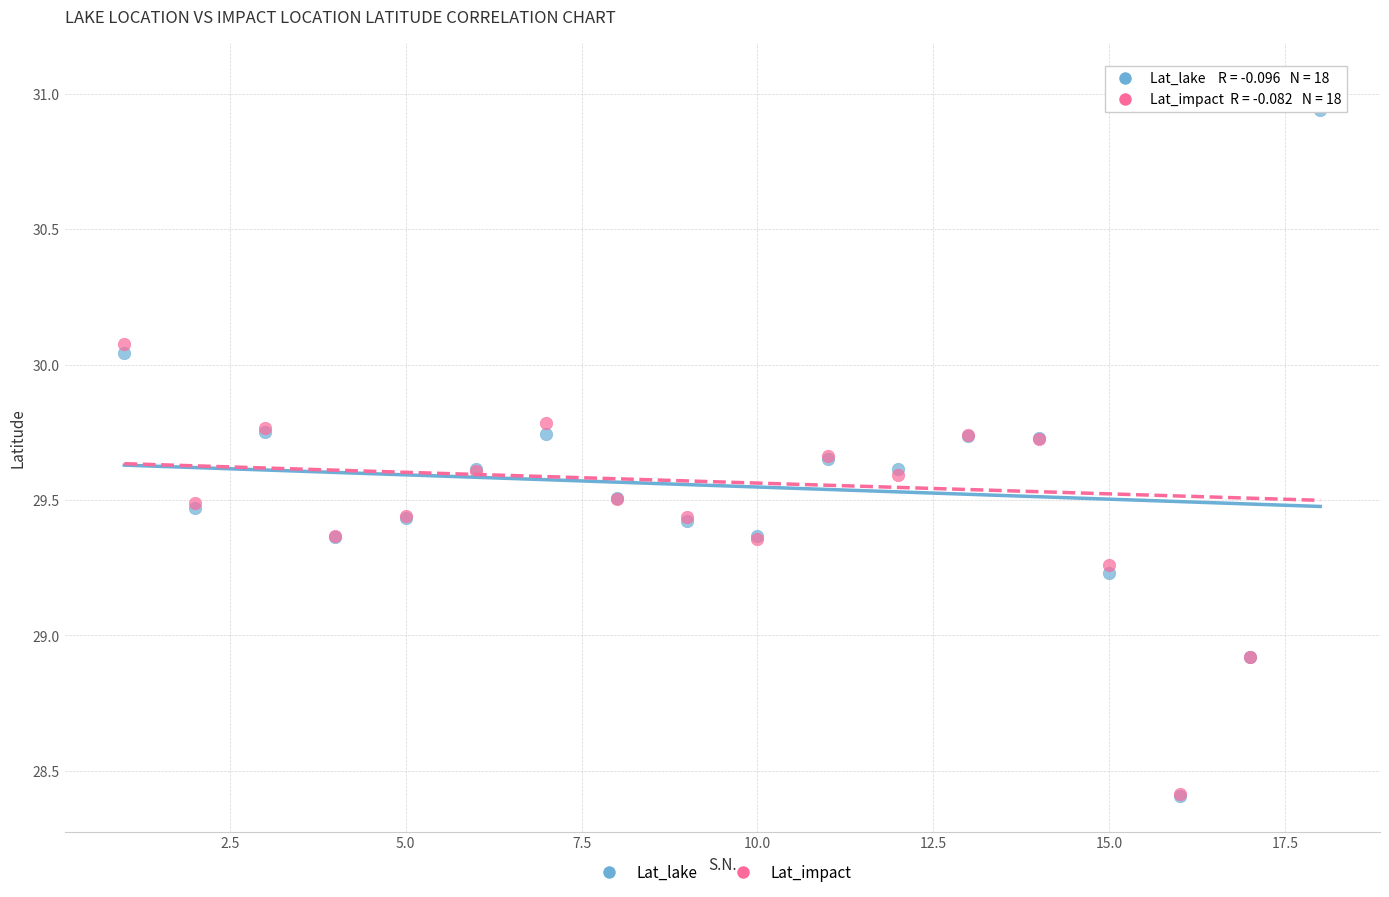

What are all the series names shown in the legend?

Lat_lake, Lat_impact